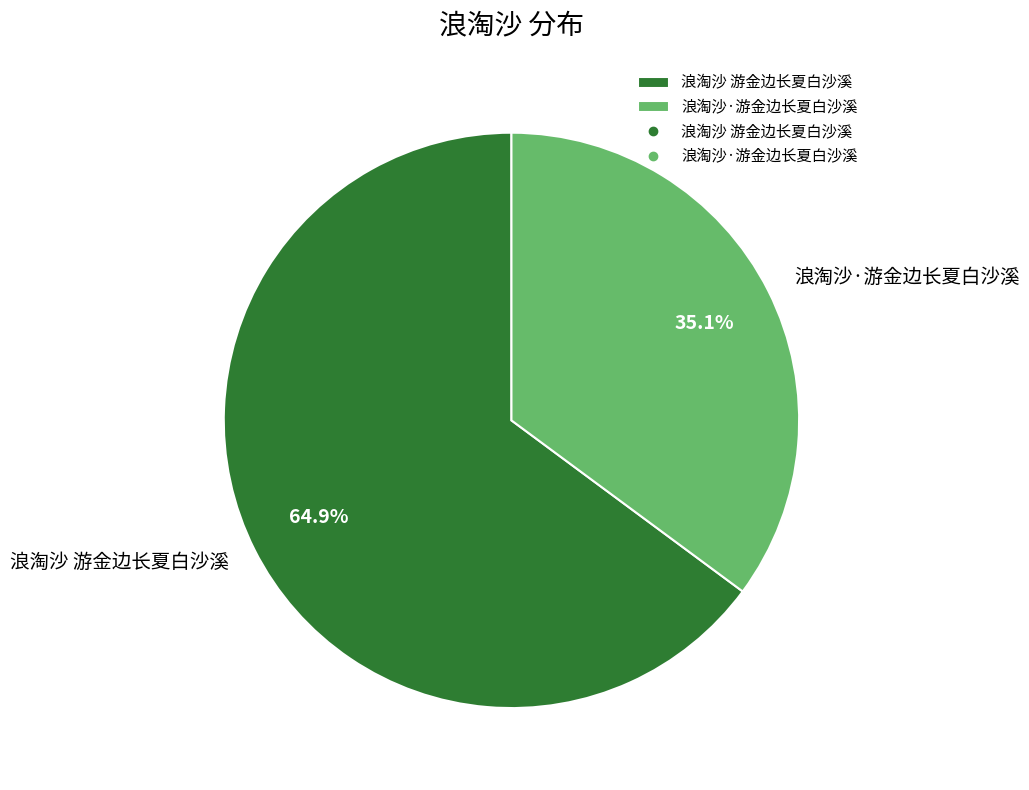

Is it true that 浪淘沙·游金边长夏白沙溪 is 22% of the pie?

False